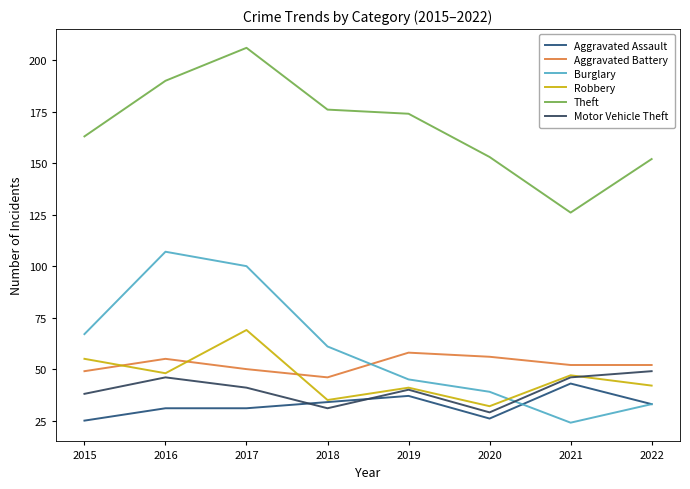

At which label does Robbery first exceed 47?

2015